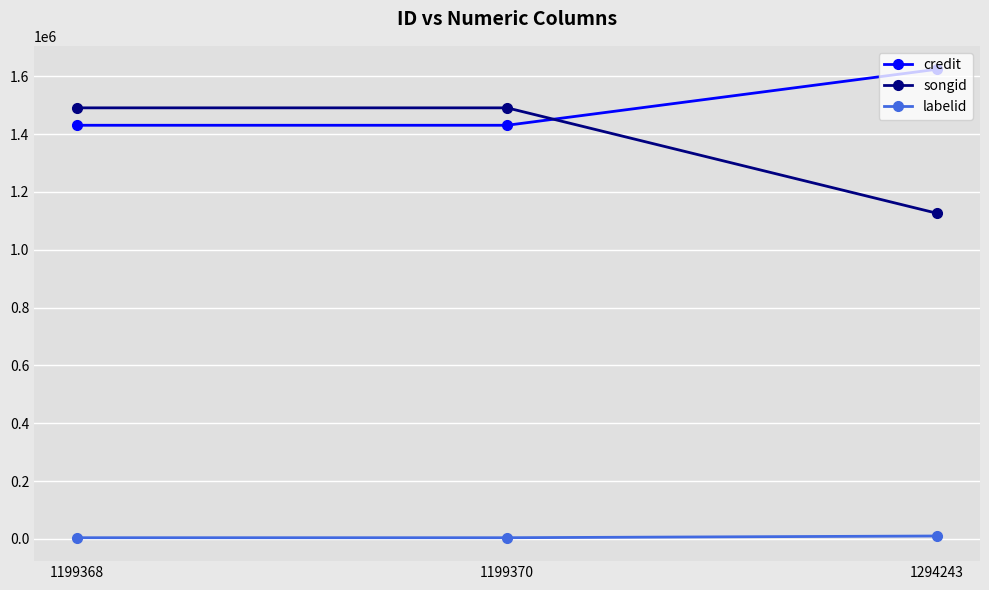

Is the value of labelid at 1294243 greater than the value of songid at 1294243?

No